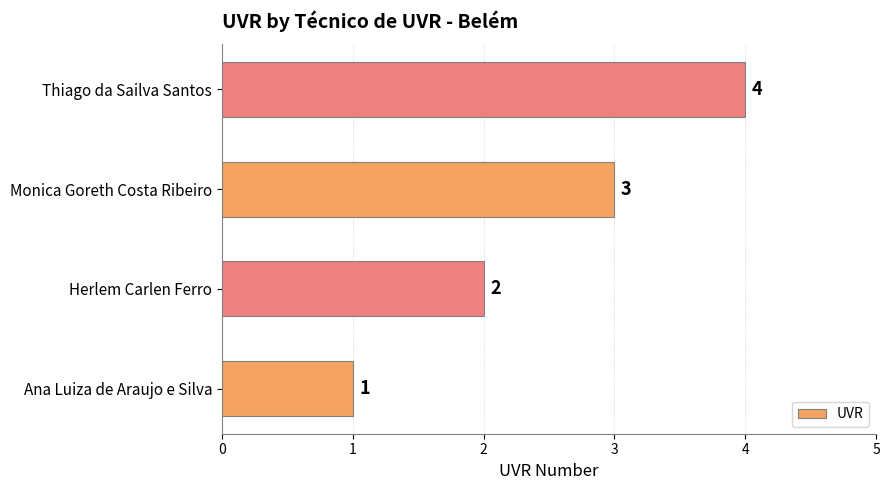

Rank the categories by value from lowest to highest.

Ana Luiza de Araujo e Silva, Herlem Carlen Ferro, Monica Goreth Costa Ribeiro, Thiago da Sailva Santos